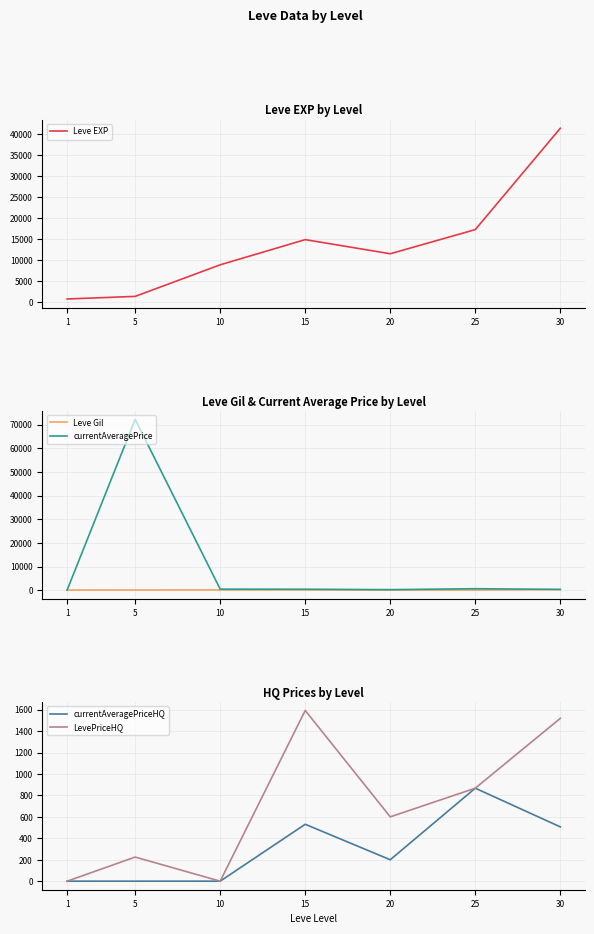

Is this an area chart (filled region under the line)?

No